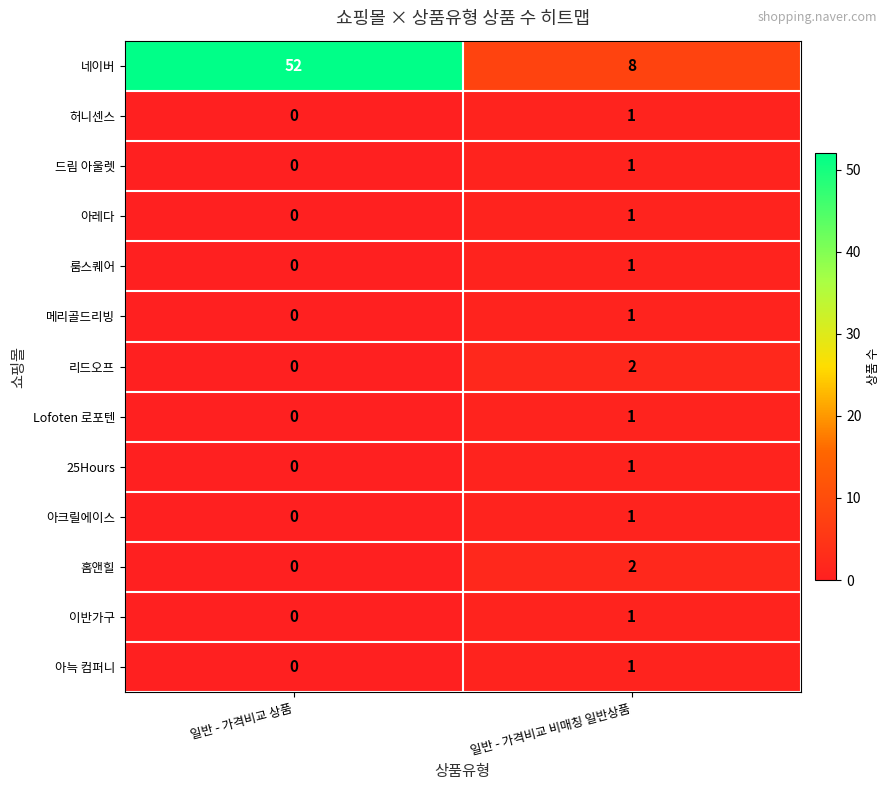

Which label corresponds to the smallest value in the chart?

일반 - 가격비교 상품